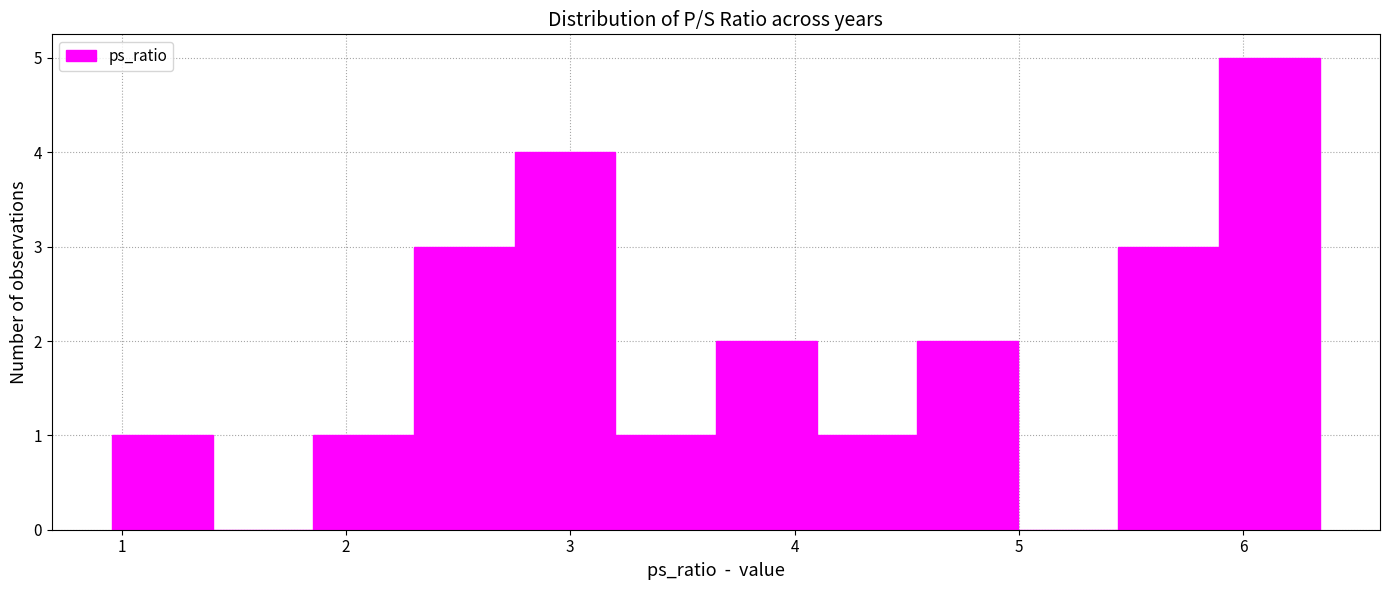

Over which range of the x-axis is the bar tallest?

5.9 to 6.3